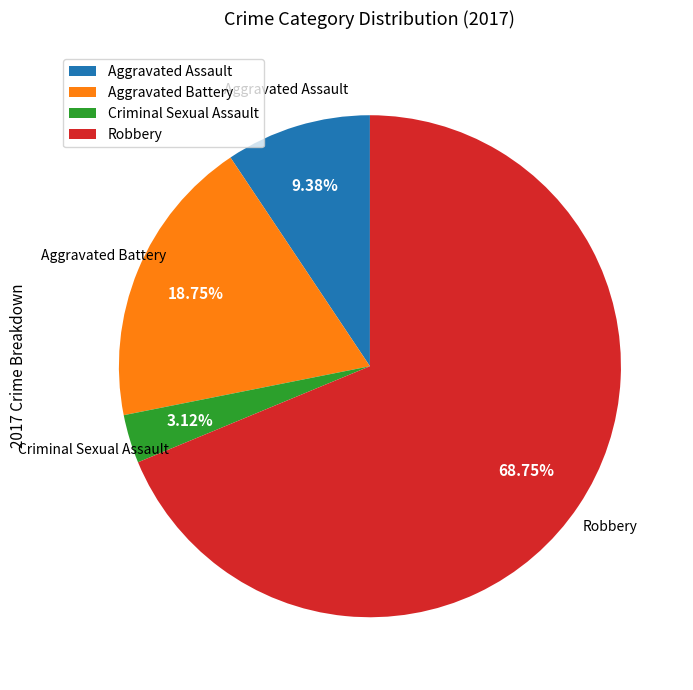

What is the majority slice?

Robbery